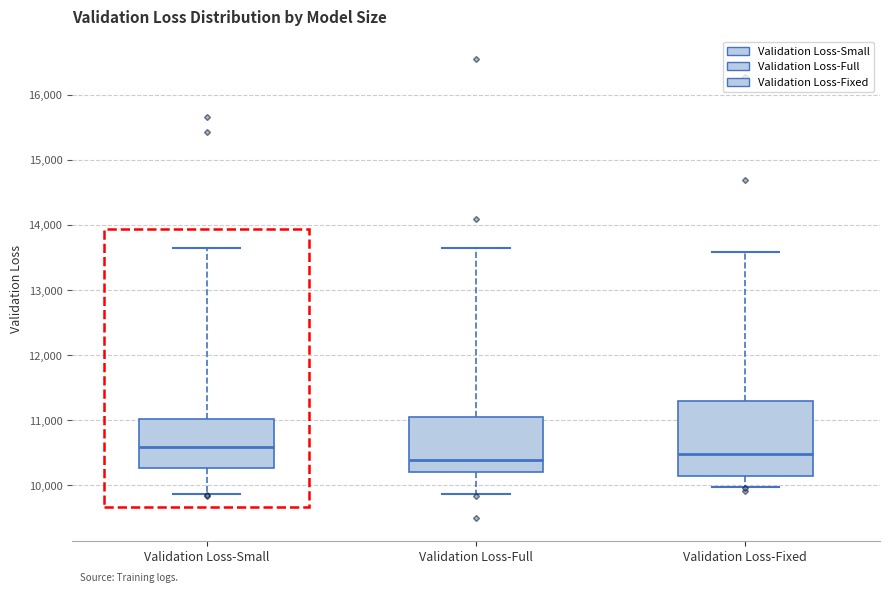

Where does the upper whisker of the box for Validation Loss-Fixed end on the y-axis? The values are not printed on the chart, so give them approximately, as read against the axis.

13600